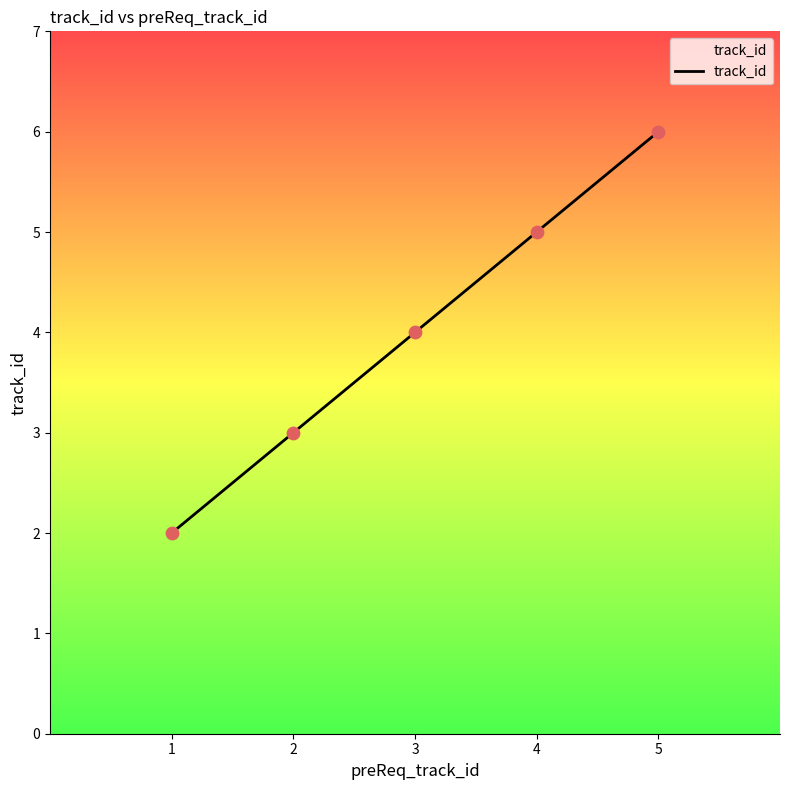

Approximately how many times larger is the value at 1 compared to 5?

0.3